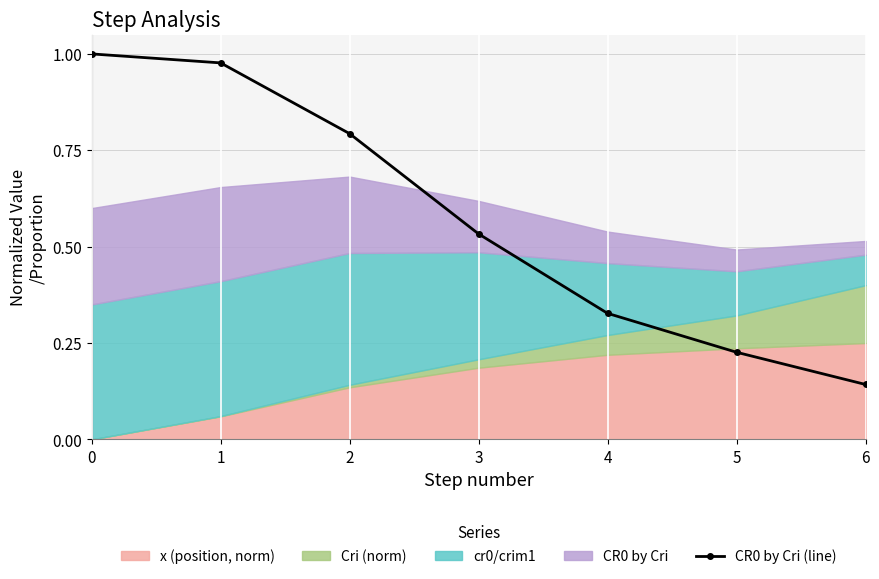

Does the chart have visible grid lines?

Yes